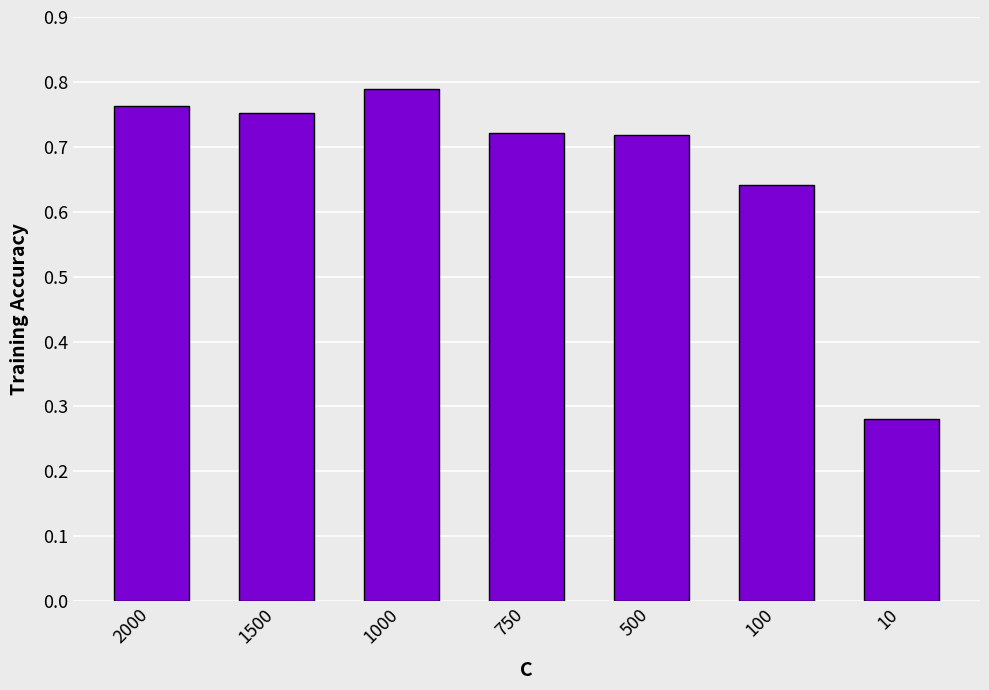

Count the values in the range 0 to 1.

7